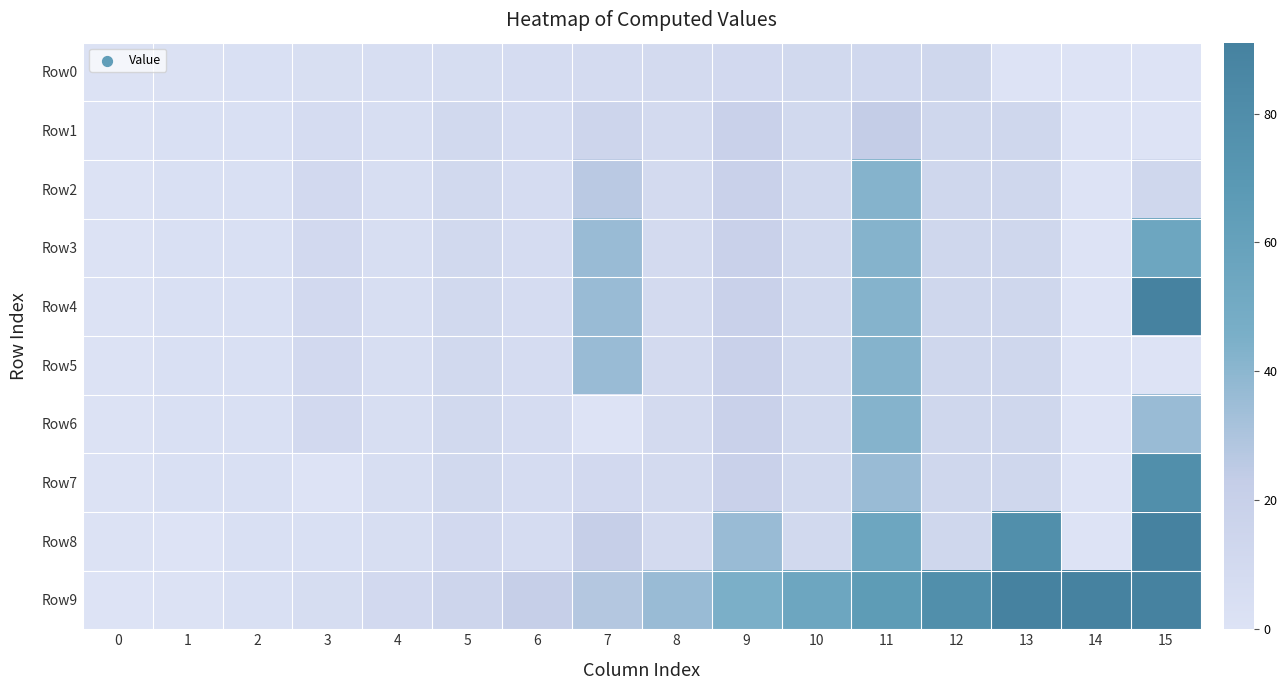

What is the difference between the highest and lowest values at 15?

91